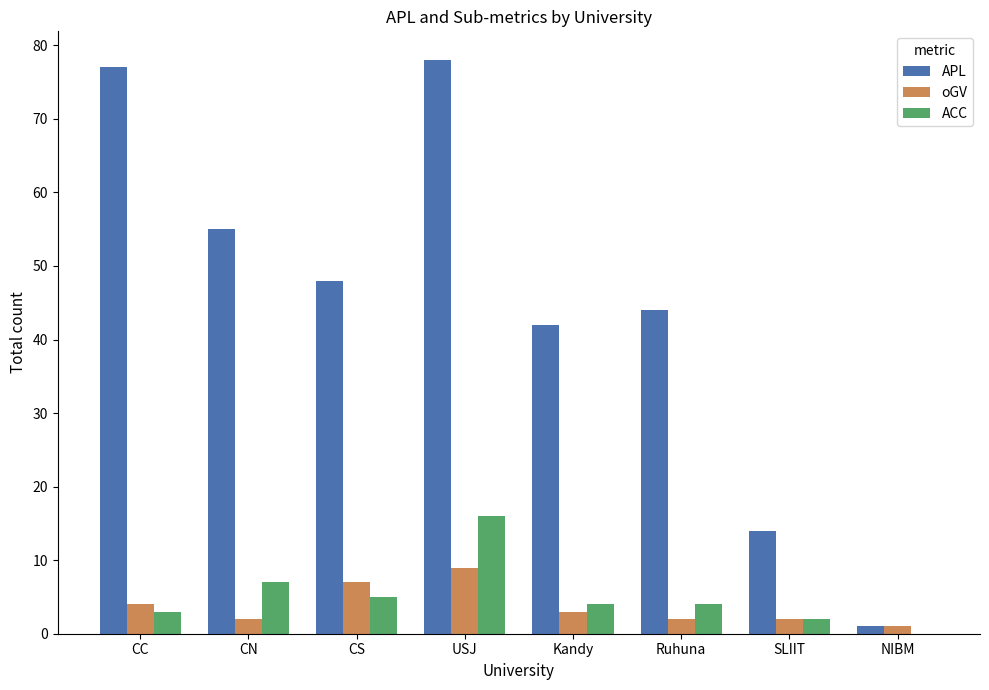

What is the sum of the APL values at Ruhuna and CN?

99